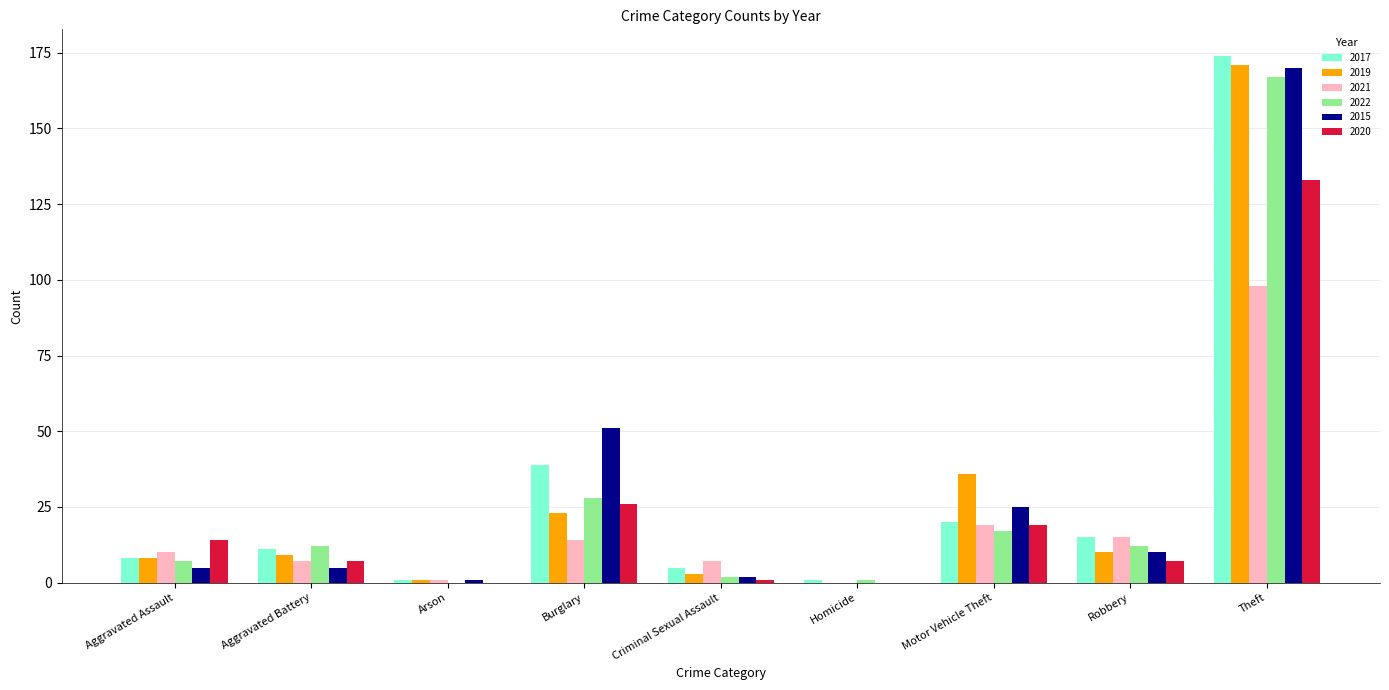

At which category does the chart reach its peak across all series?

Theft